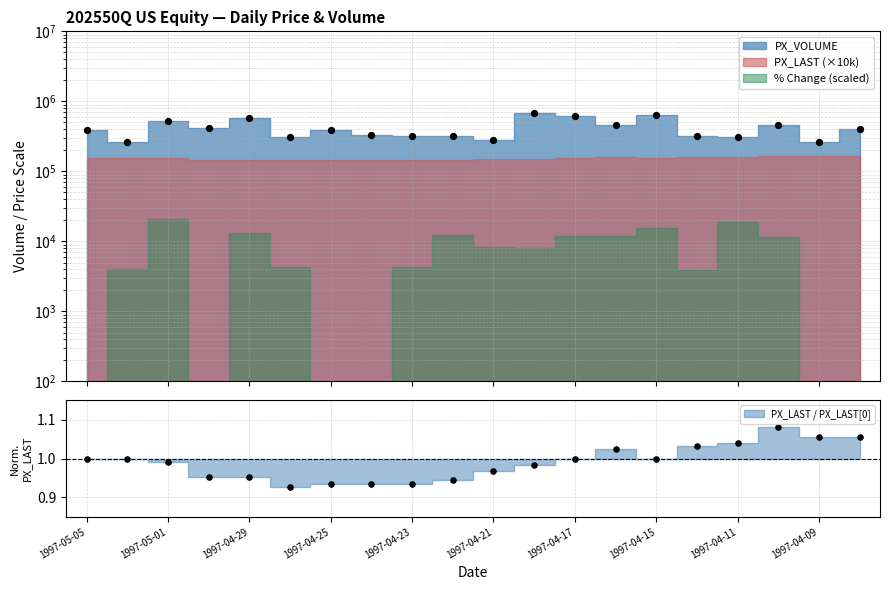

What is the total value across all series at 1997-04-25?

392400.9